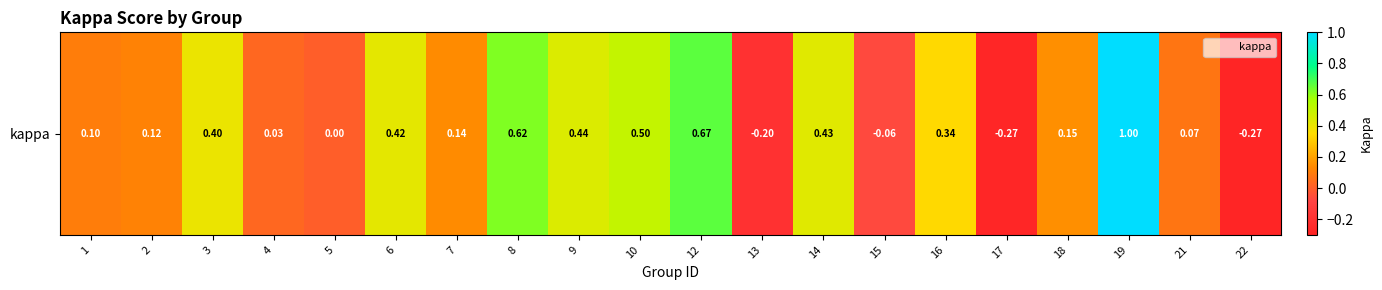

What is the sum of the values at 3 and 2?

0.5